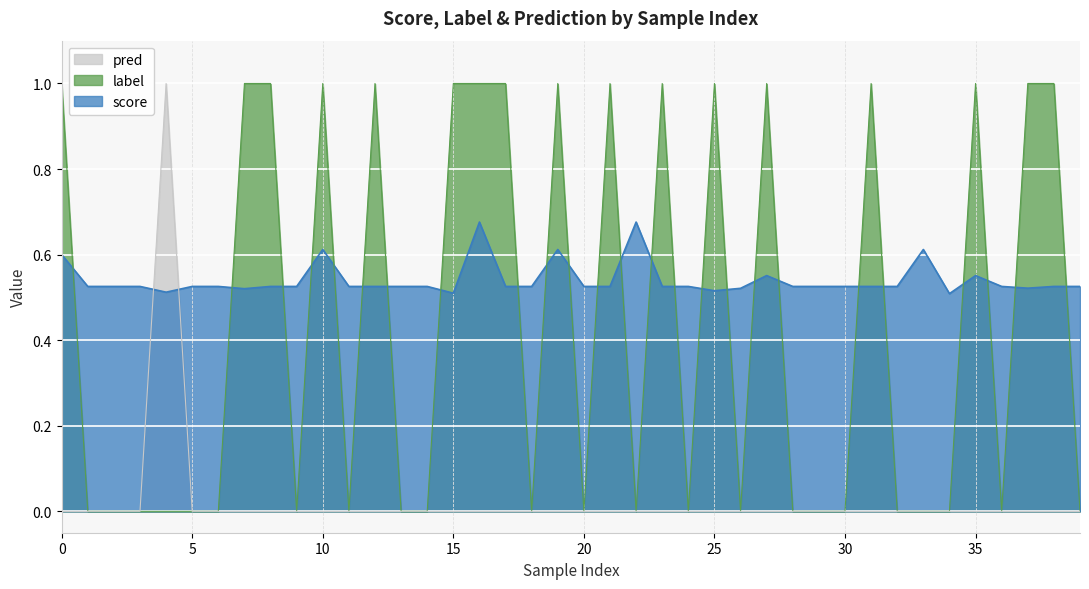

What is the maximum value shown in the chart?

1.0